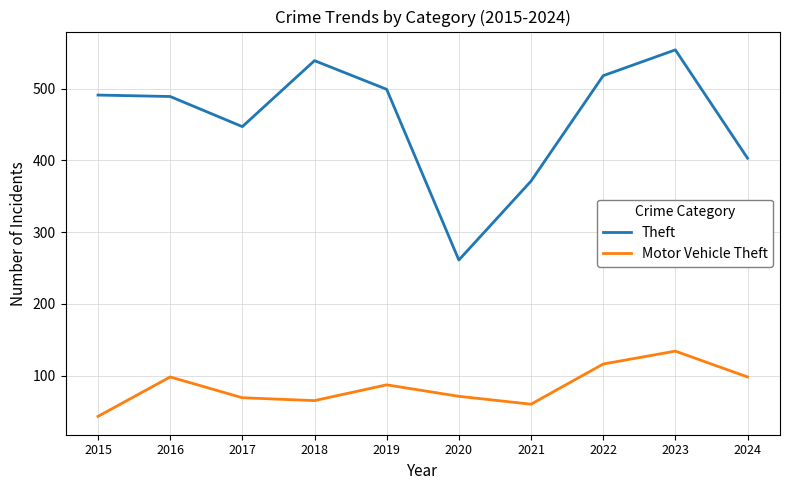

What is the difference between the second highest and second lowest values in the Motor Vehicle Theft series?

56